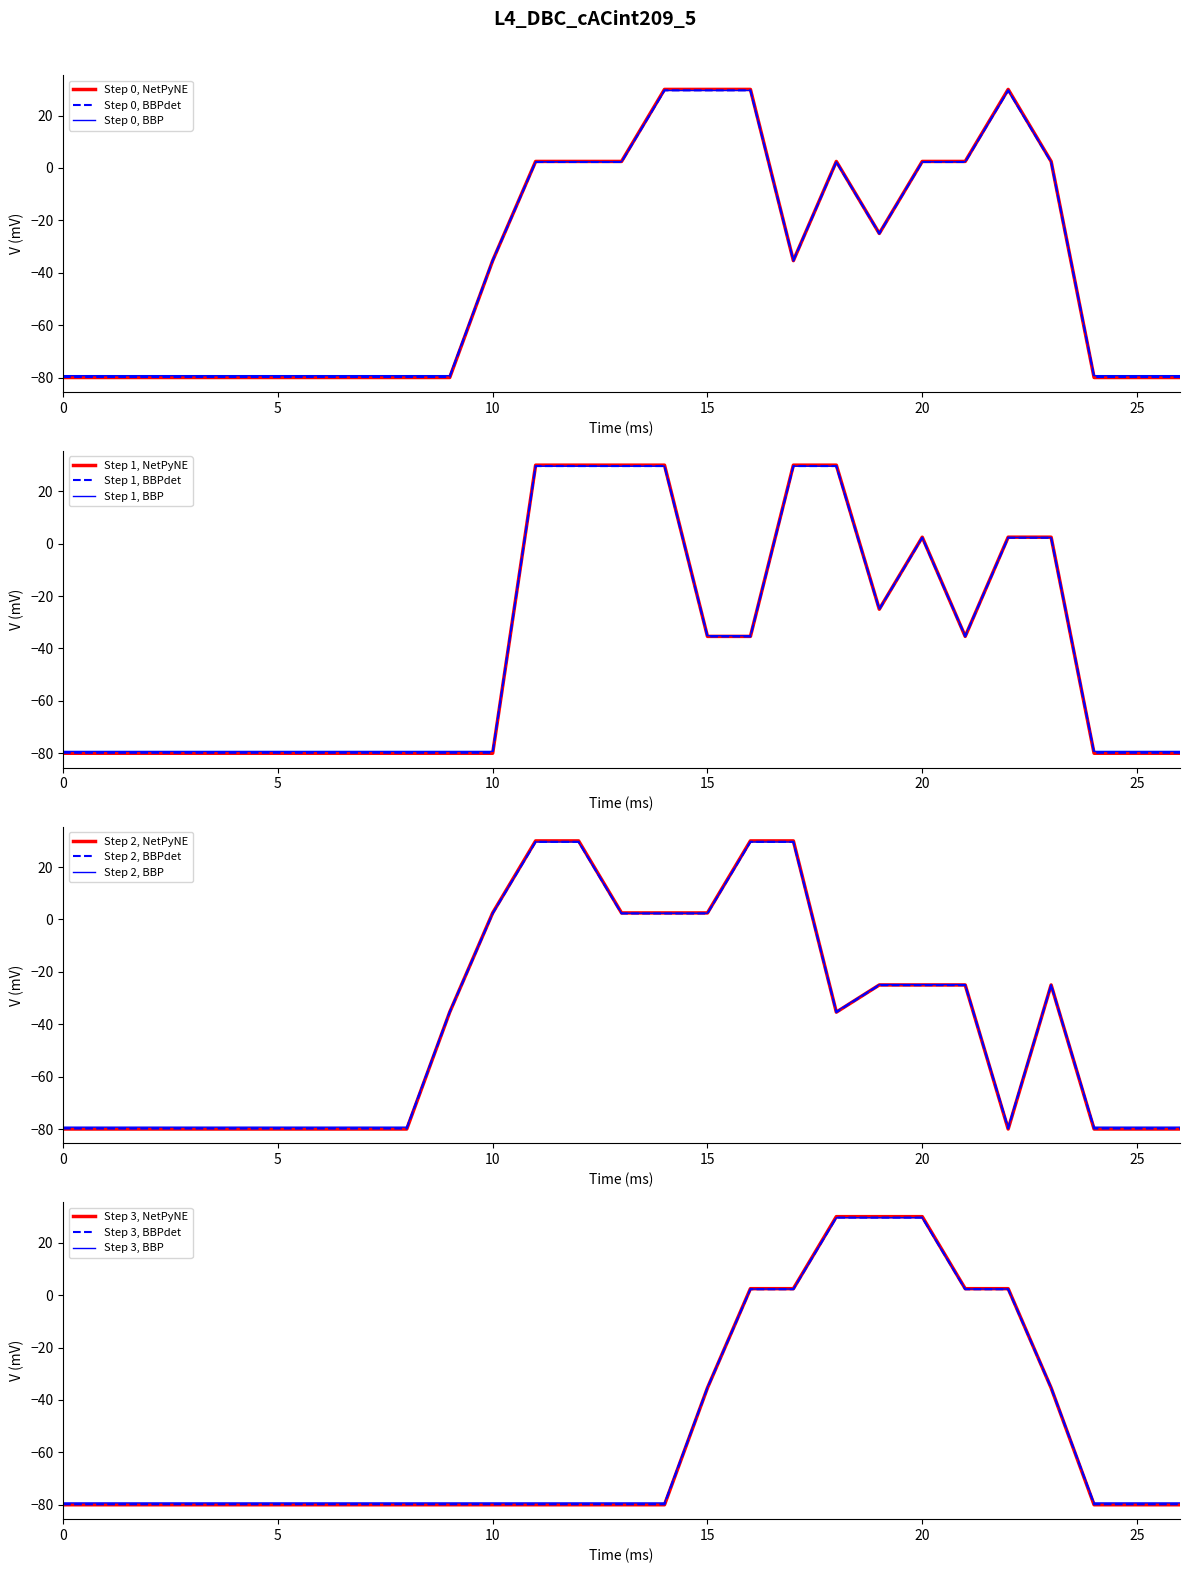

Between 10 and 6, which is larger?

10